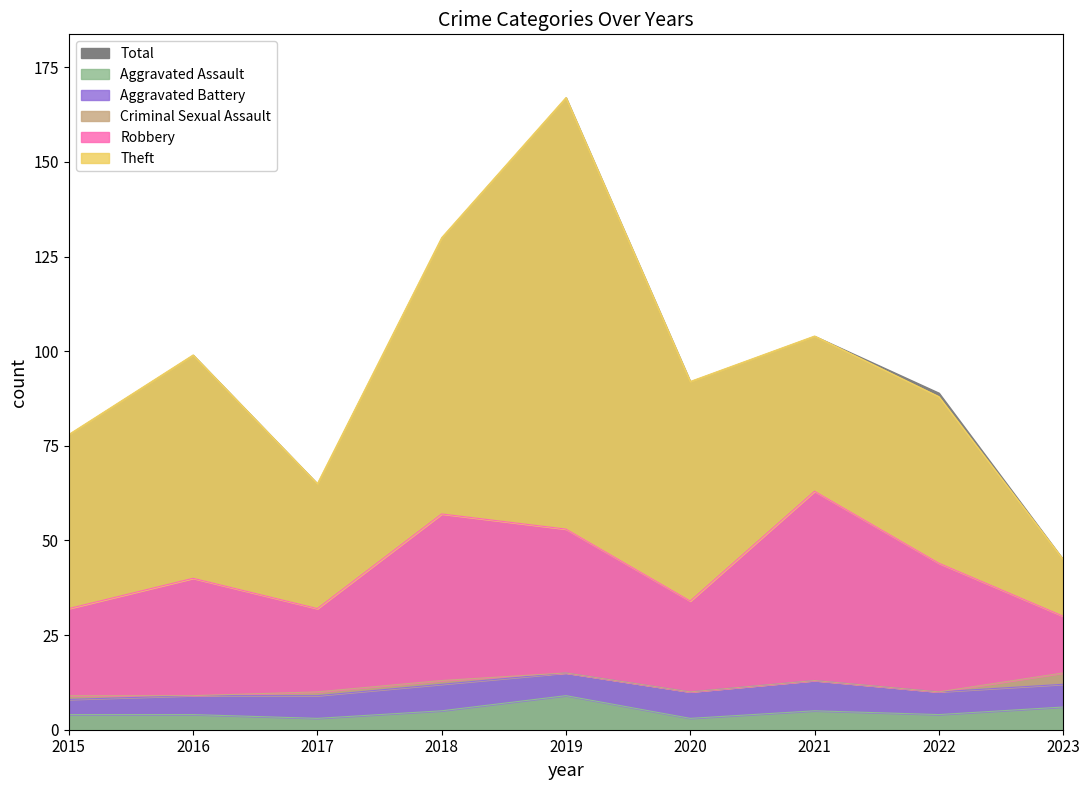

True or false: Aggravated Assault has a value of 3 at 2017.

True